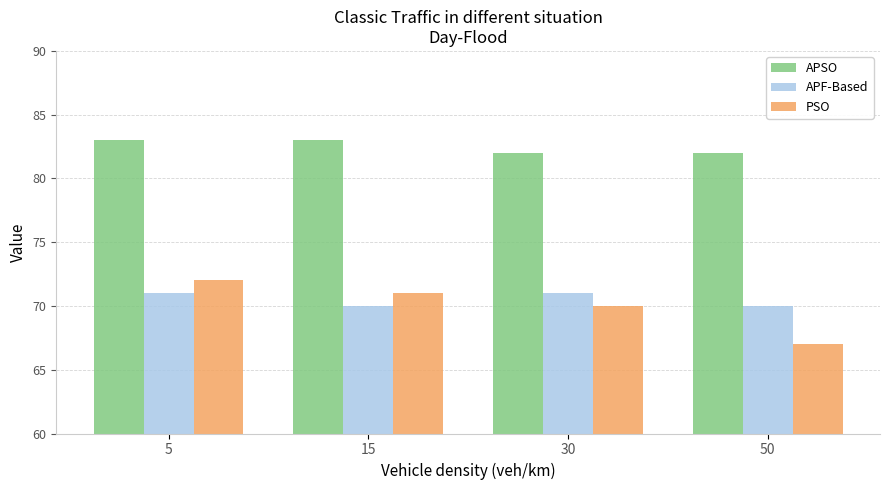

At 50, list the series in order from largest to smallest.

APSO, APF-Based, PSO